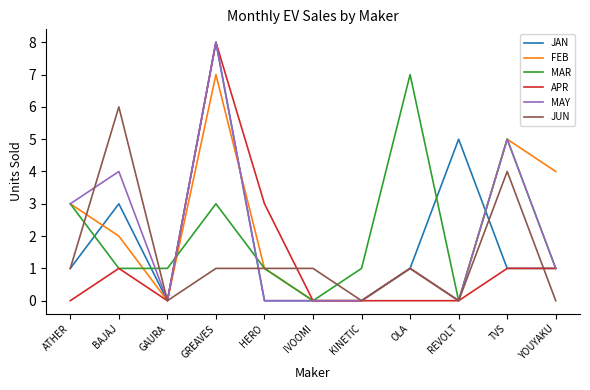

True or false: JUN has more than 2 interior local peaks.

True